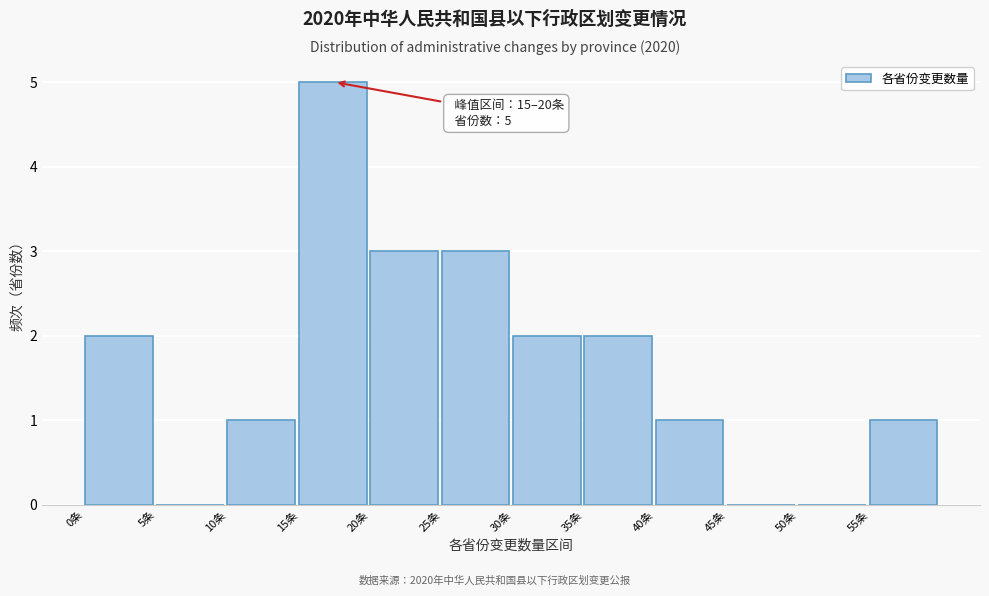

Which range on the x-axis has the tallest bar?

15 to 20